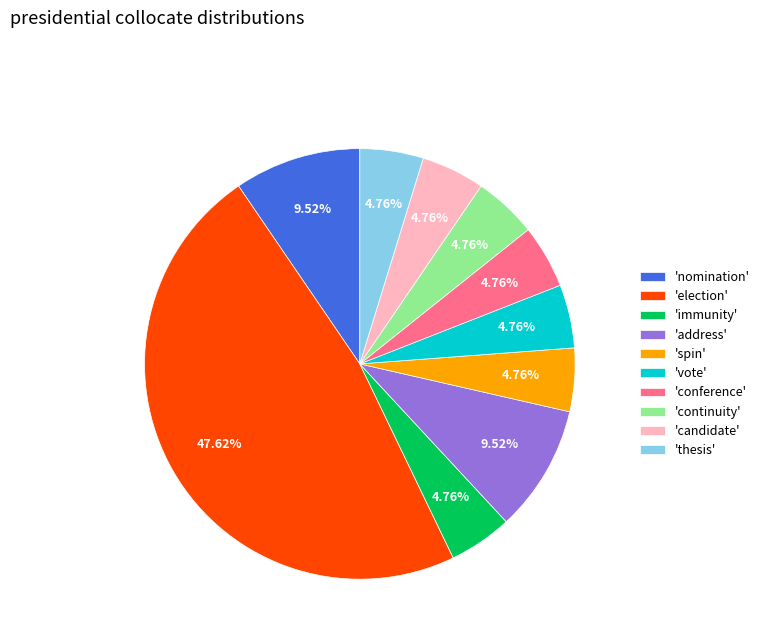

Is the sum of 'thesis' and 'conference' greater than half?

No